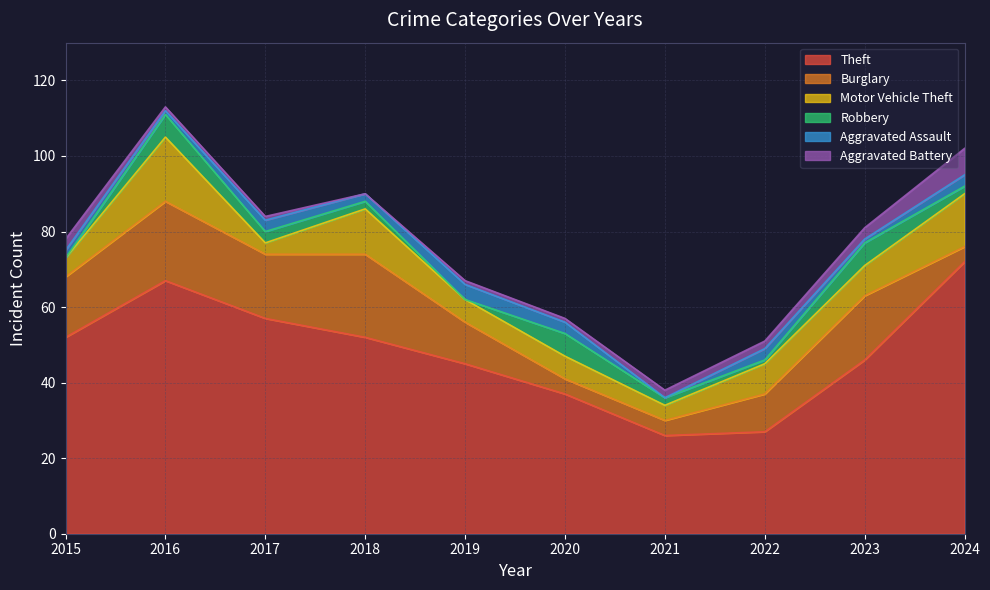

True or false: Burglary and Aggravated Assault intersect in this chart.

False